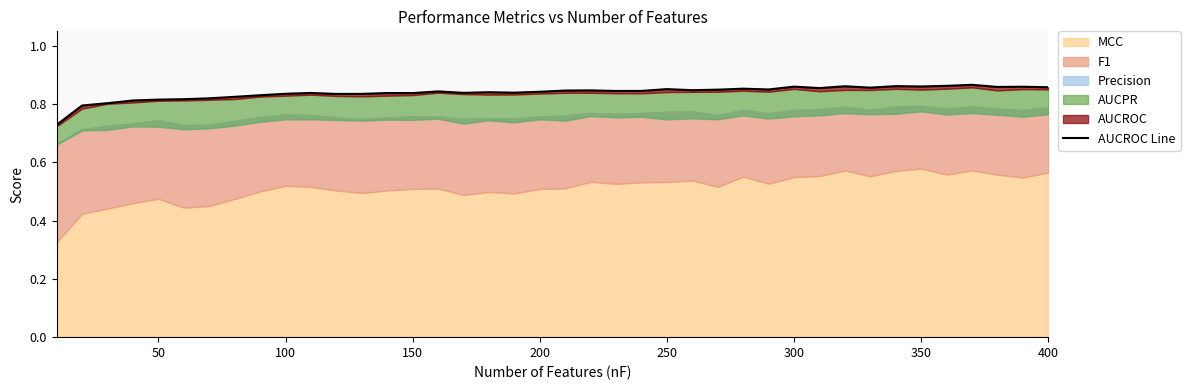

Reading left to right, list all the values displayed in this chart.

0.7	0.8	0.8	0.8	0.8	0.8	0.8	0.8	0.8	0.8	0.8	0.8	0.8	0.8	0.8	0.8	0.8	0.8	0.8	0.8	0.8	0.8	0.8	0.8	0.9	0.8	0.8	0.9	0.9	0.9	0.9	0.9	0.9	0.9	0.9	0.9	0.9	0.9	0.9	0.9